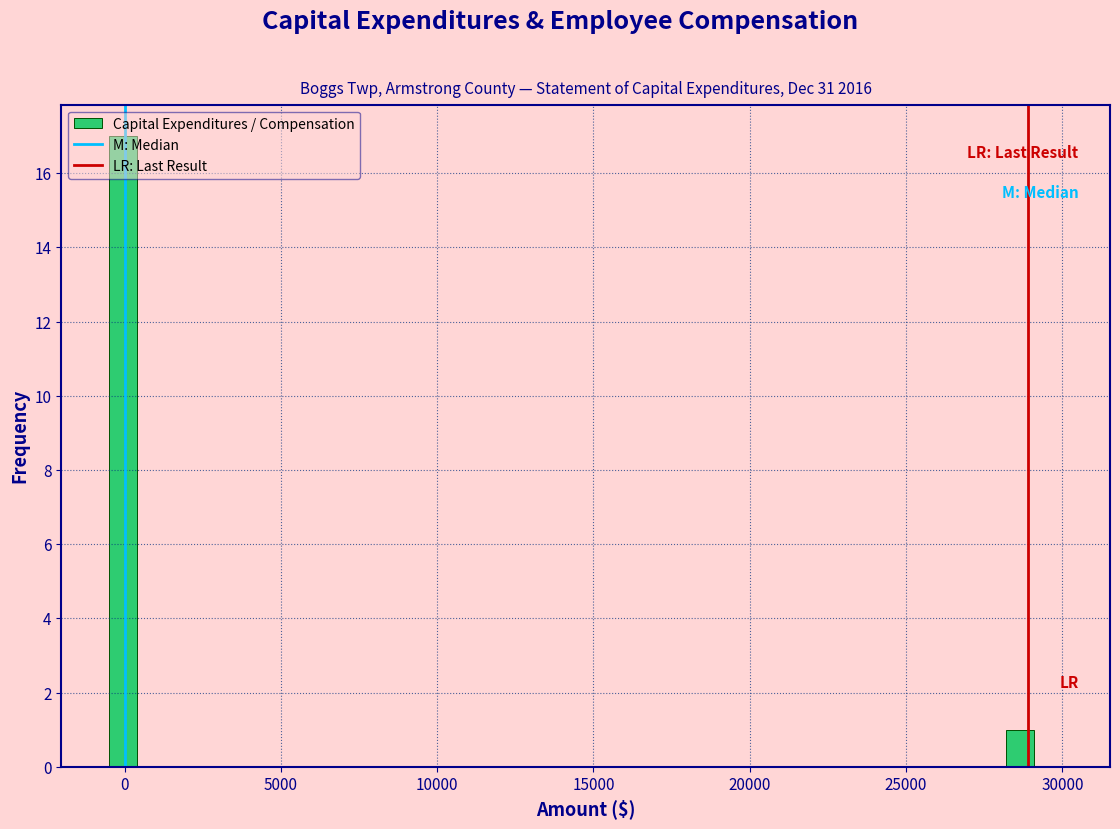

Around what value on the x-axis is the tallest bar? Give the approximate position of its centre, as read against the axis.

0